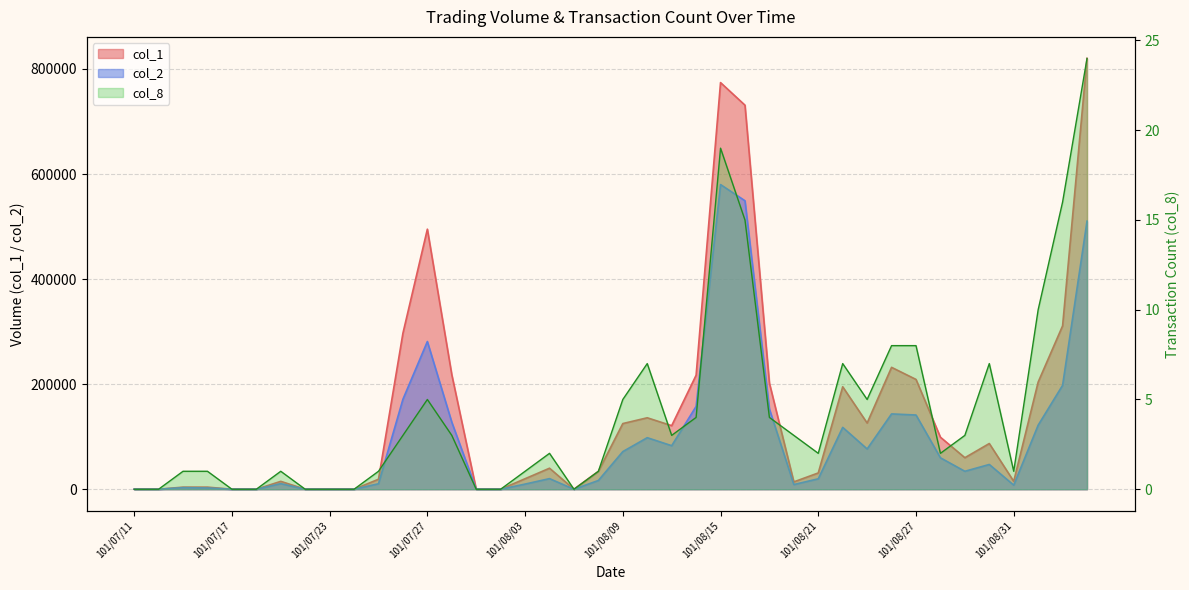

How many lines are shown in the chart?

3